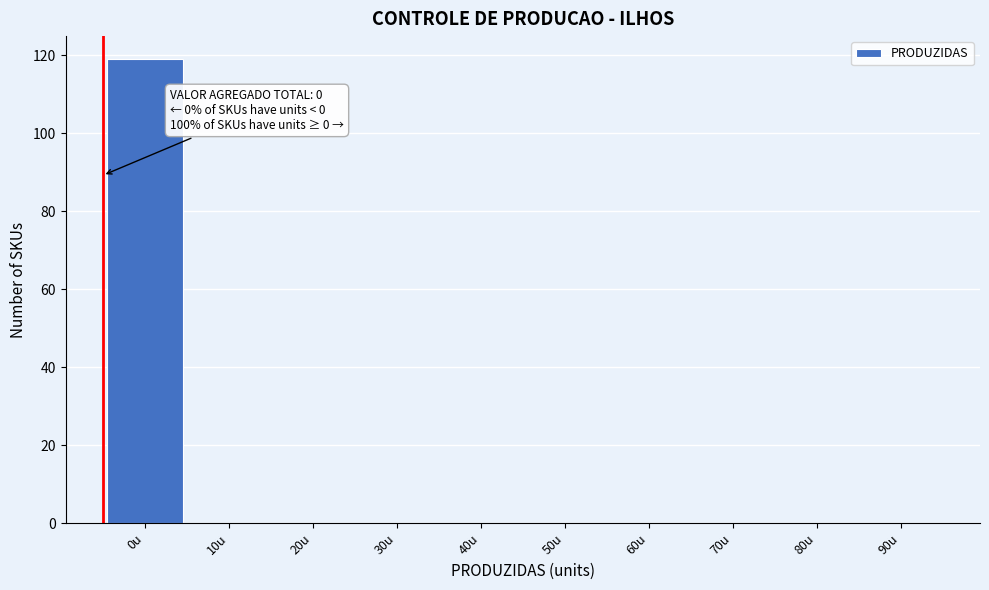

Reading left to right, extract all data points from this chart.

0u=119	10u=0	20u=0	30u=0	40u=0	50u=0	60u=0	70u=0	80u=0	90u=0